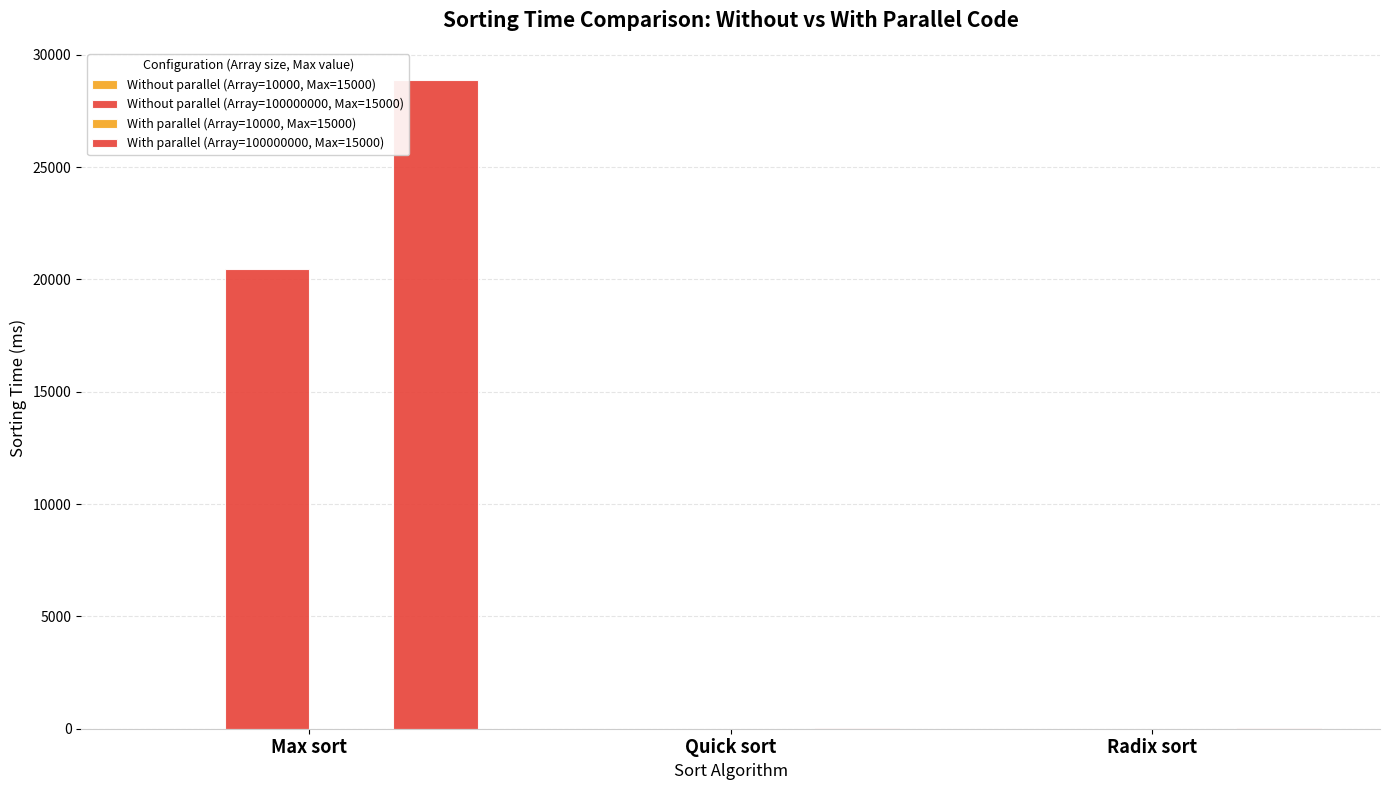

The value of Without parallel (Array=10000, Max=15000) at Max sort is 0.2. True or false?

False